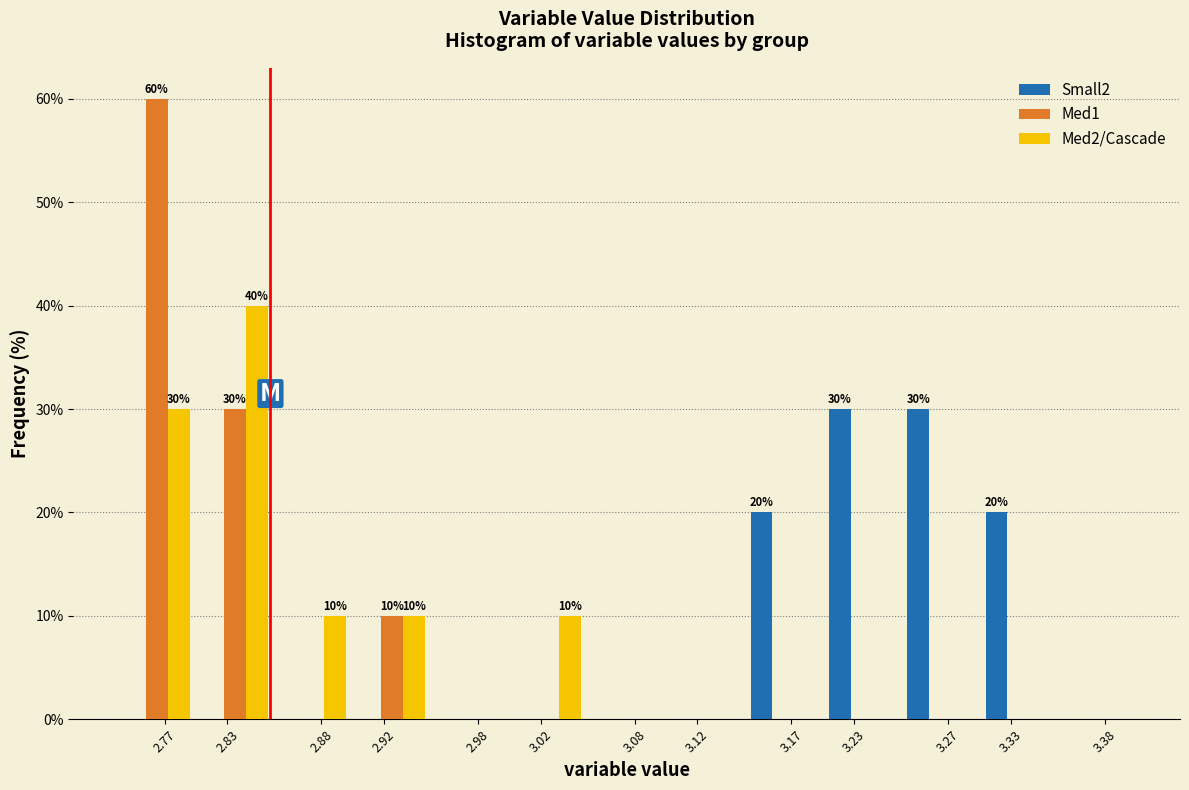

Which series changed the most between 2.88 and 2.98?

Med2/Cascade